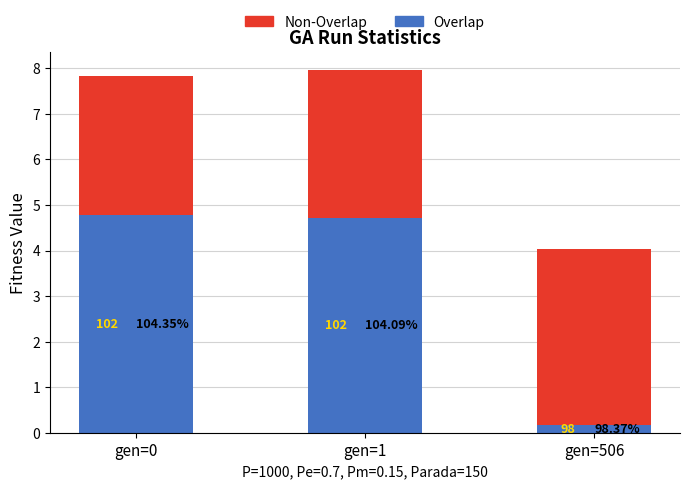

Which series has the largest range (max minus min)?

Overlap